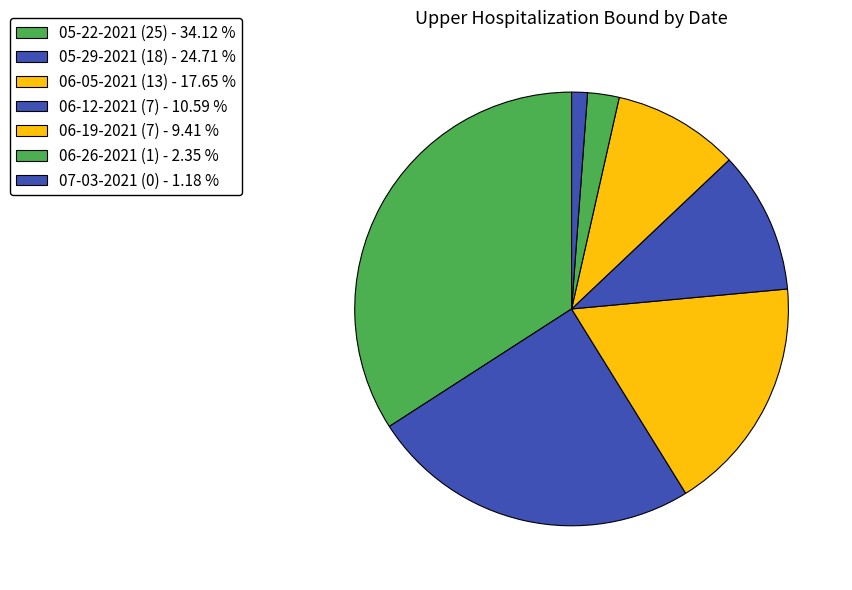

How many slices are in this pie chart?

7